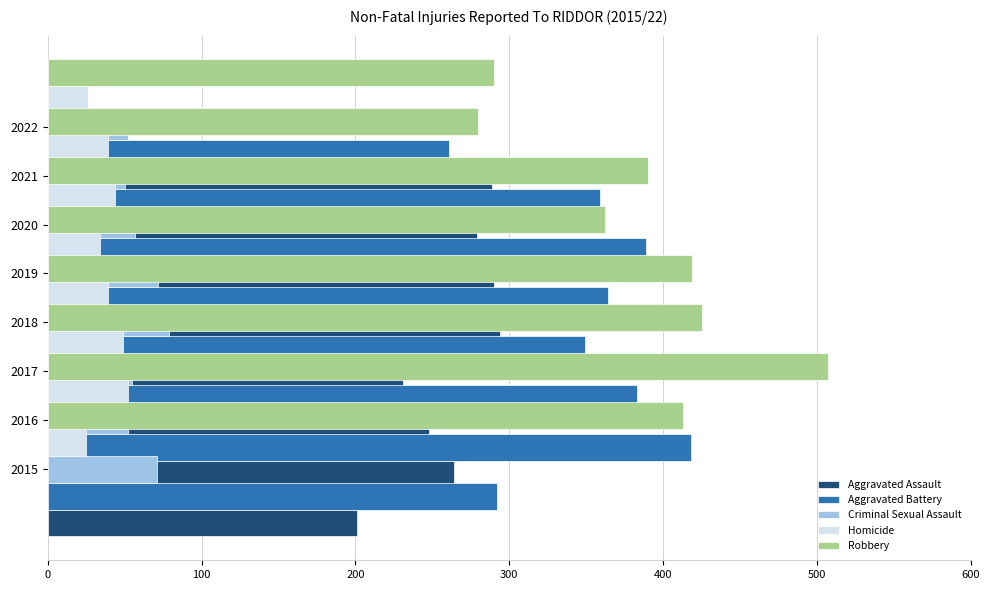

What are all the series names shown in the legend?

Aggravated Assault, Aggravated Battery, Criminal Sexual Assault, Homicide, Robbery